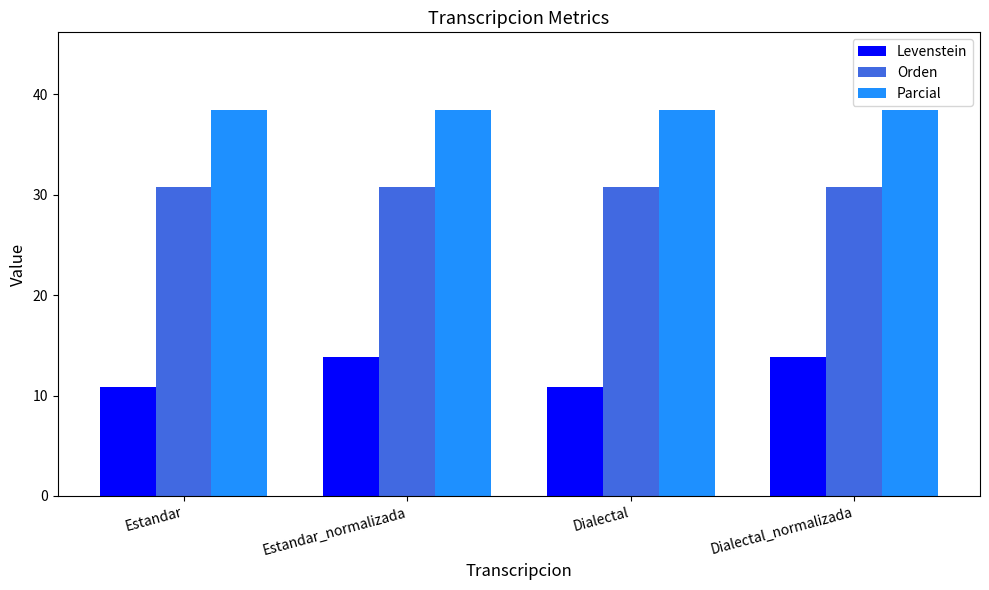

Reading left to right, transcribe all the data shown in this chart.

Levenstein: Estandar=10.8	Estandar_normalizada=13.8	Dialectal=10.8	Dialectal_normalizada=13.8
Orden: Estandar=30.8	Estandar_normalizada=30.8	Dialectal=30.8	Dialectal_normalizada=30.8
Parcial: Estandar=38.5	Estandar_normalizada=38.5	Dialectal=38.5	Dialectal_normalizada=38.5